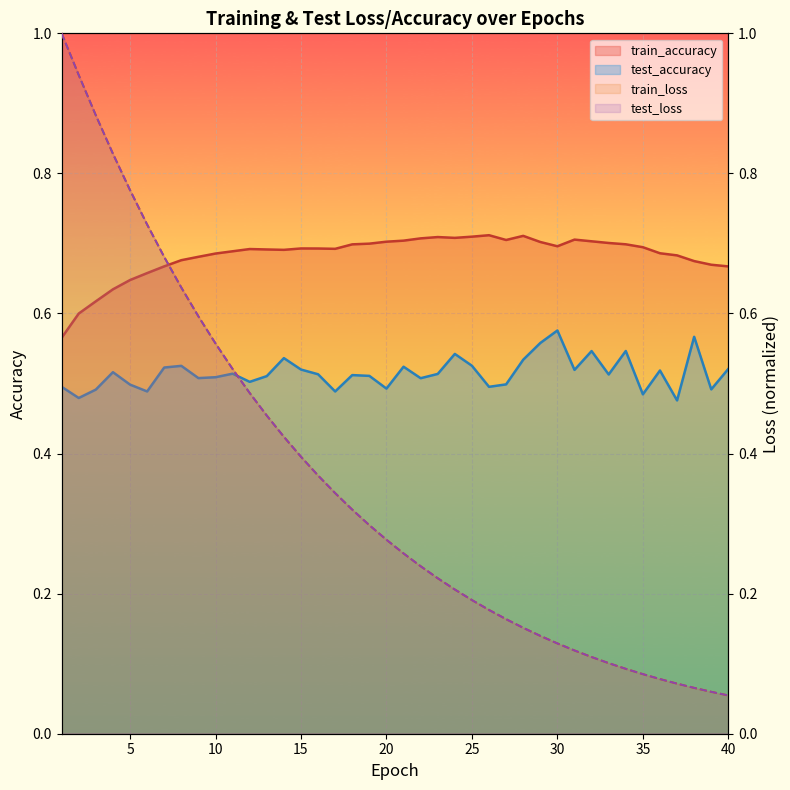

Reading left to right, extract all data points from this chart.

test_loss: 1=1.0	2=0.9	3=0.9	4=0.8	5=0.8	6=0.7	7=0.7	8=0.6	9=0.6	10=0.6	11=0.5	12=0.5	13=0.5	14=0.4	15=0.4	16=0.4	17=0.3	18=0.3	19=0.3	20=0.3	21=0.3	22=0.2	23=0.2	24=0.2	25=0.2	26=0.2	27=0.2	28=0.2	29=0.1	30=0.1	31=0.1	32=0.1	33=0.1	34=0.1	35=0.1	36=0.1	37=0.1	38=0.1	39=0.1	40=0.1
train_loss: 1=1.0	2=0.9	3=0.9	4=0.8	5=0.8	6=0.7	7=0.7	8=0.6	9=0.6	10=0.6	11=0.5	12=0.5	13=0.5	14=0.4	15=0.4	16=0.4	17=0.3	18=0.3	19=0.3	20=0.3	21=0.3	22=0.2	23=0.2	24=0.2	25=0.2	26=0.2	27=0.2	28=0.2	29=0.1	30=0.1	31=0.1	32=0.1	33=0.1	34=0.1	35=0.1	36=0.1	37=0.1	38=0.1	39=0.1	40=0.1
test_accuracy: 1=0.5	2=0.5	3=0.5	4=0.5	5=0.5	6=0.5	7=0.5	8=0.5	9=0.5	10=0.5	11=0.5	12=0.5	13=0.5	14=0.5	15=0.5	16=0.5	17=0.5	18=0.5	19=0.5	20=0.5	21=0.5	22=0.5	23=0.5	24=0.5	25=0.5	26=0.5	27=0.5	28=0.5	29=0.6	30=0.6	31=0.5	32=0.5	33=0.5	34=0.5	35=0.5	36=0.5	37=0.5	38=0.6	39=0.5	40=0.5
train_accuracy: 1=0.6	2=0.6	3=0.6	4=0.6	5=0.6	6=0.7	7=0.7	8=0.7	9=0.7	10=0.7	11=0.7	12=0.7	13=0.7	14=0.7	15=0.7	16=0.7	17=0.7	18=0.7	19=0.7	20=0.7	21=0.7	22=0.7	23=0.7	24=0.7	25=0.7	26=0.7	27=0.7	28=0.7	29=0.7	30=0.7	31=0.7	32=0.7	33=0.7	34=0.7	35=0.7	36=0.7	37=0.7	38=0.7	39=0.7	40=0.7